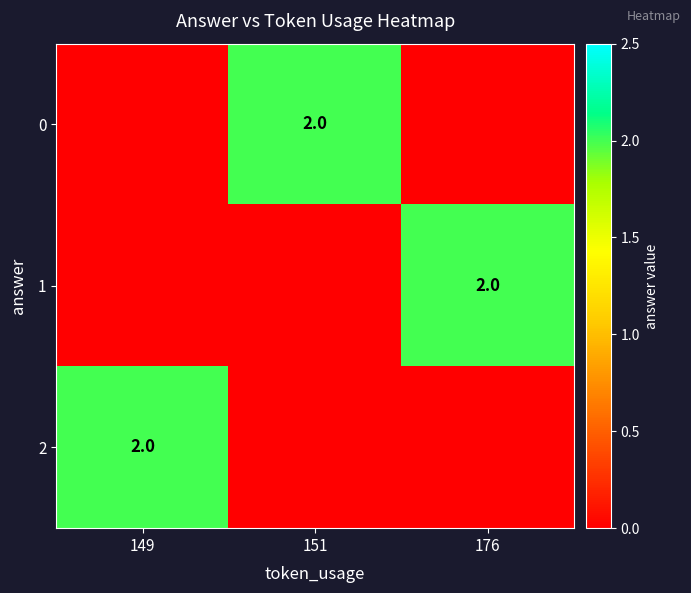

Is it true that 0 equals 3 at 151?

False